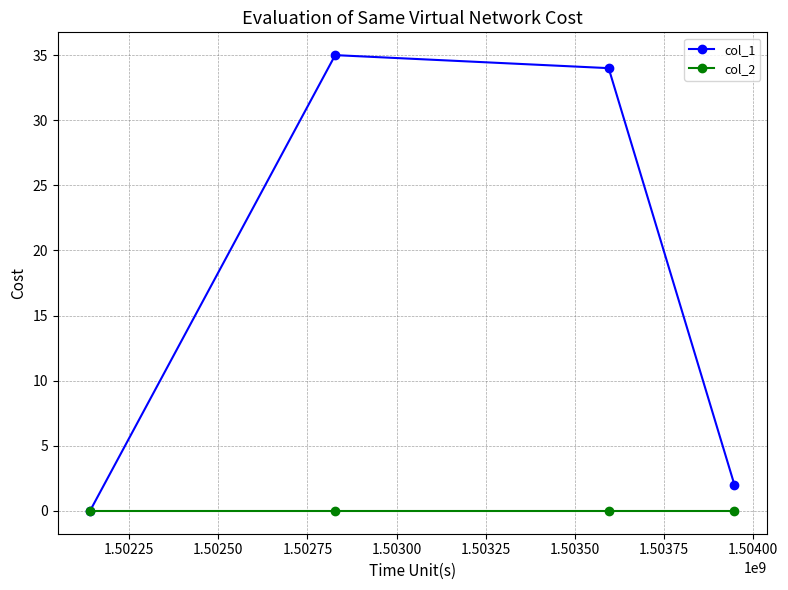

Which series has the largest range (max minus min)?

col_1